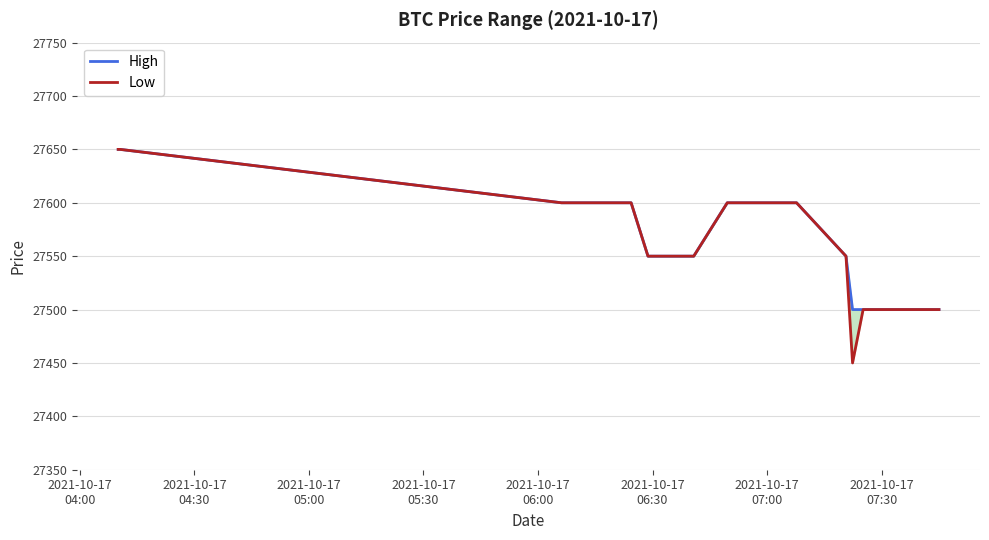

Which series has the largest range (max minus min)?

Low